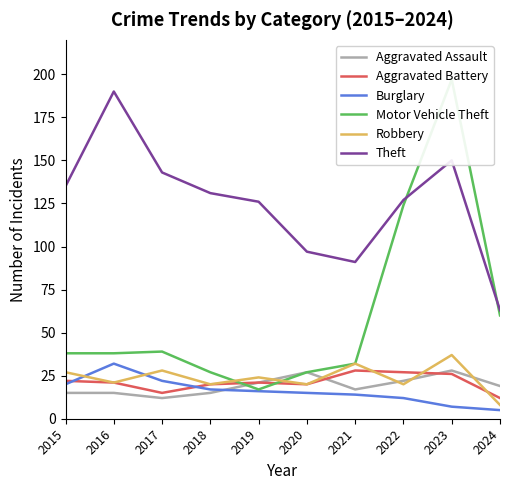

What is the sum of the Burglary values at 2018 and 2024?

22